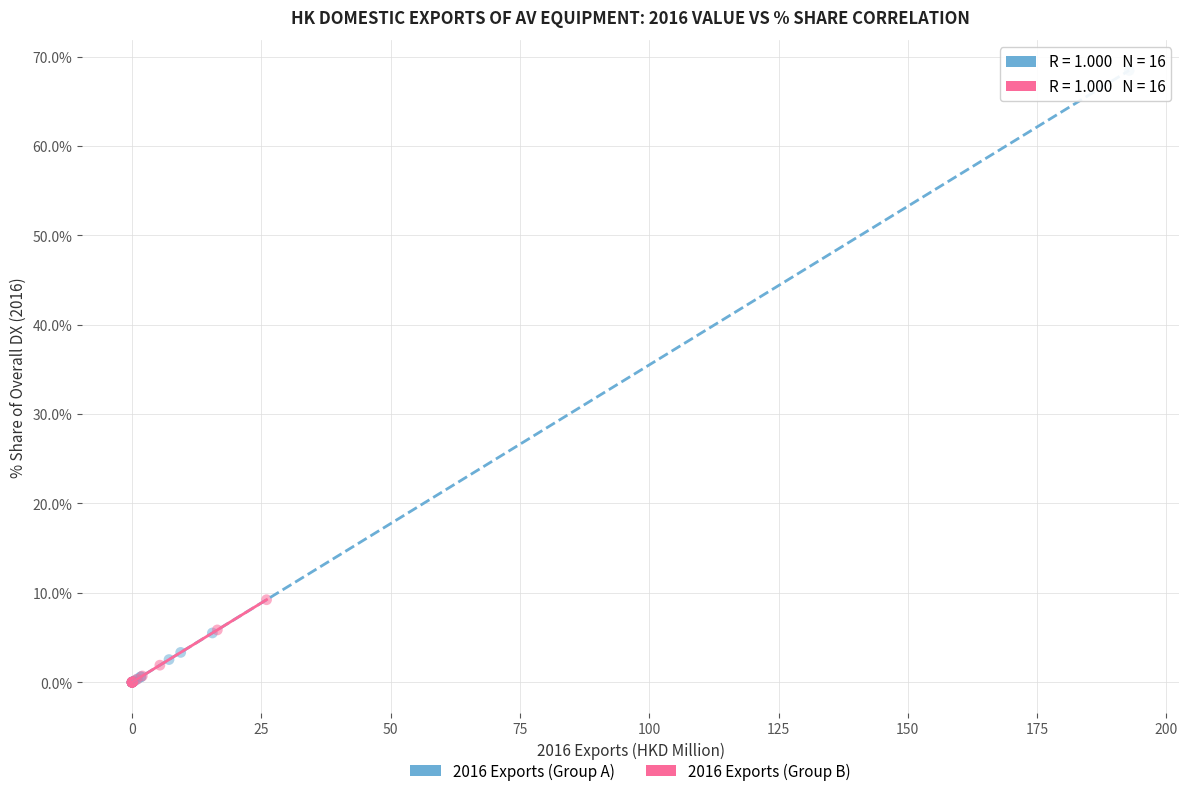

Which series reaches the maximum Y coordinate?

2016 Exports (Group A)